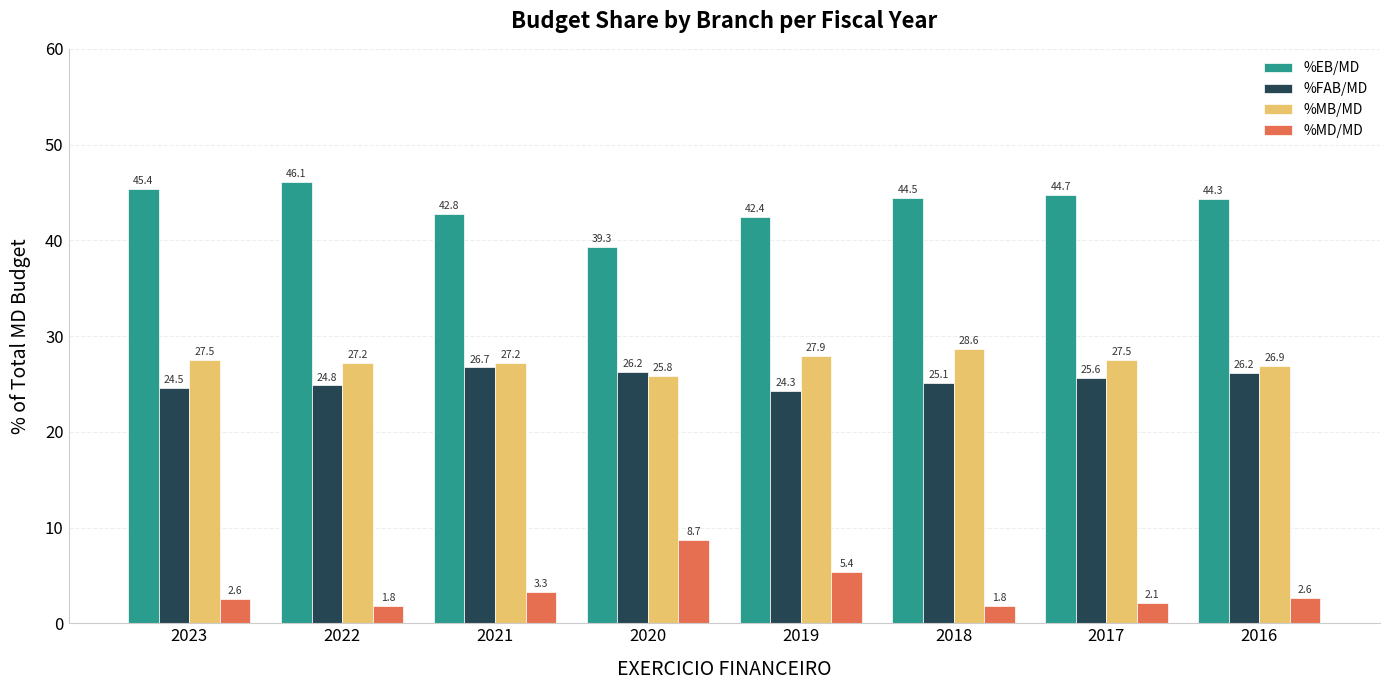

Rank the series at 2020 from lowest to highest value.

%MD/MD, %MB/MD, %FAB/MD, %EB/MD